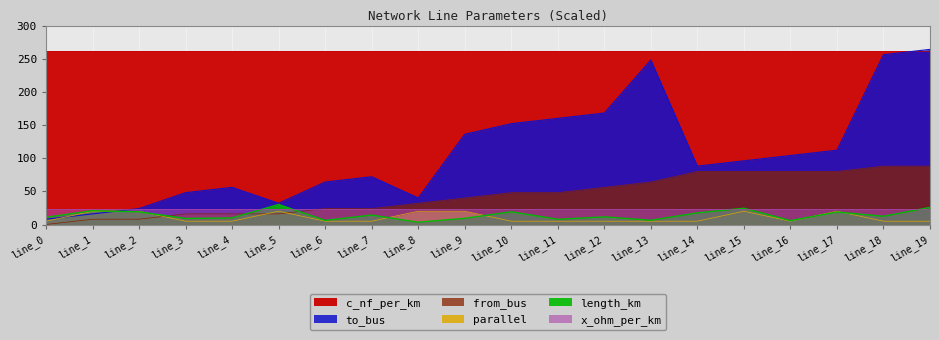

Rank the categories by length_km value from lowest to highest.

line_8, line_16, line_6, line_13, line_11, line_3, line_9, line_4, line_0, line_12, line_18, line_7, line_14, line_17, line_2, line_10, line_1, line_15, line_19, line_5